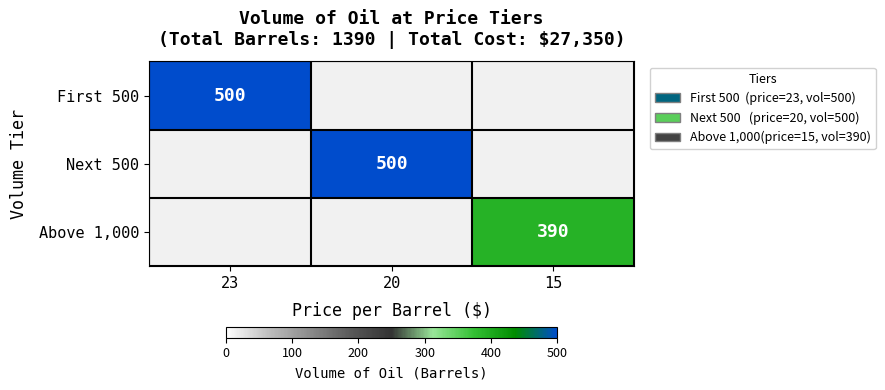

Which has a higher value, 23 or 20?

20